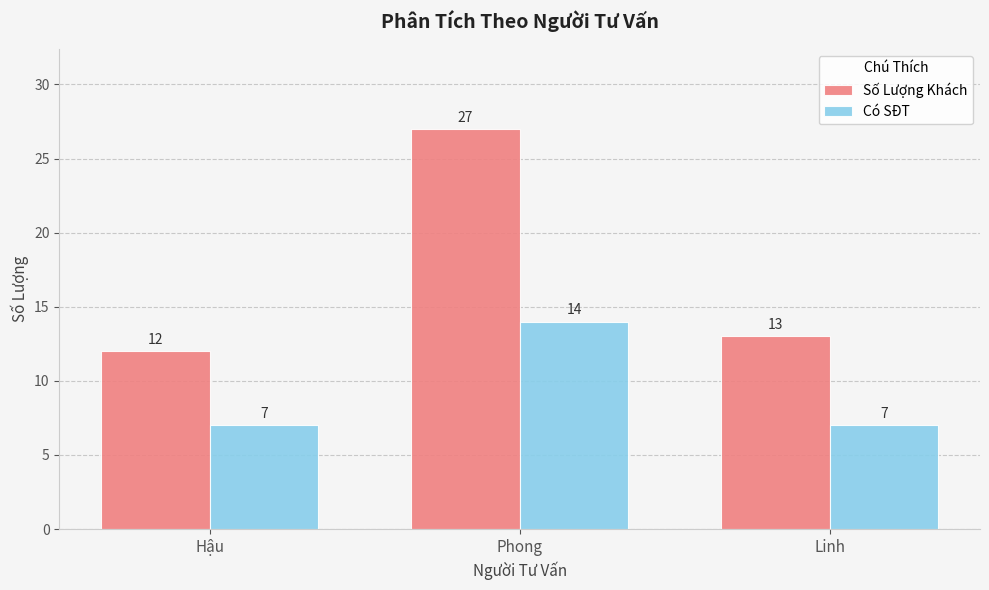

Rank the series by their average value, from highest to lowest.

Số Lượng Khách, Có SĐT